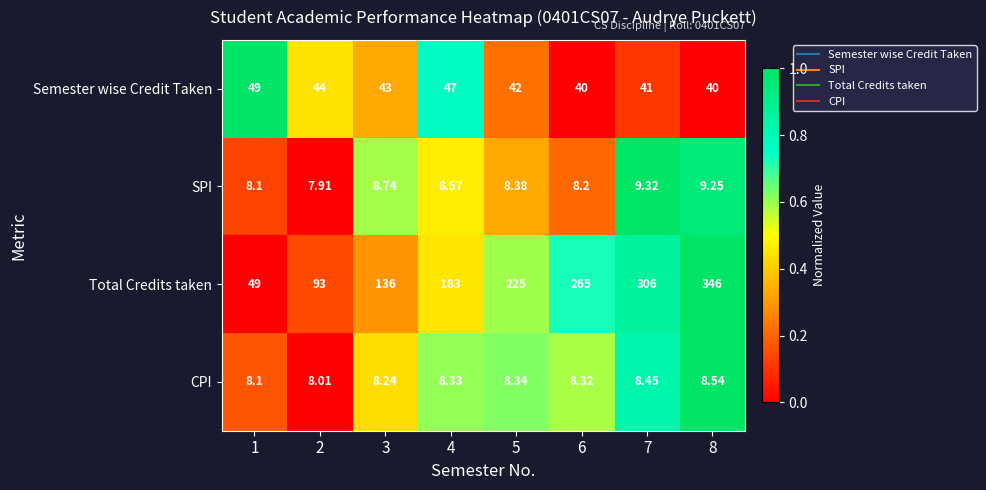

At 4, list the series in order from largest to smallest.

Total Credits taken, Semester wise Credit Taken, SPI, CPI